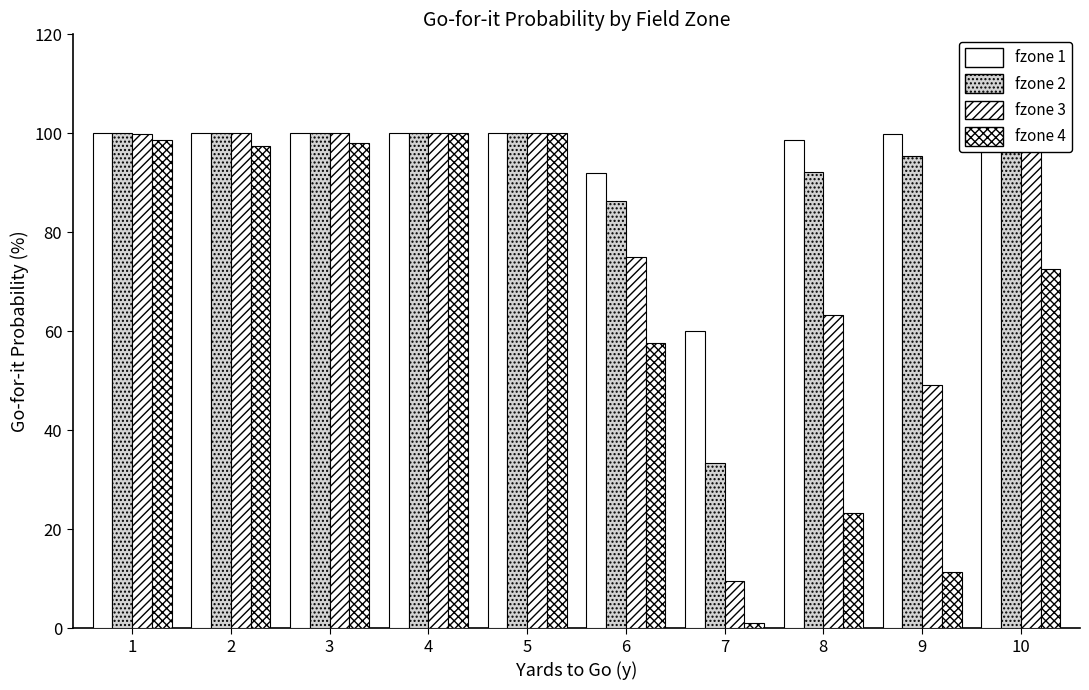

Which series has the largest total across all categories?

fzone 1